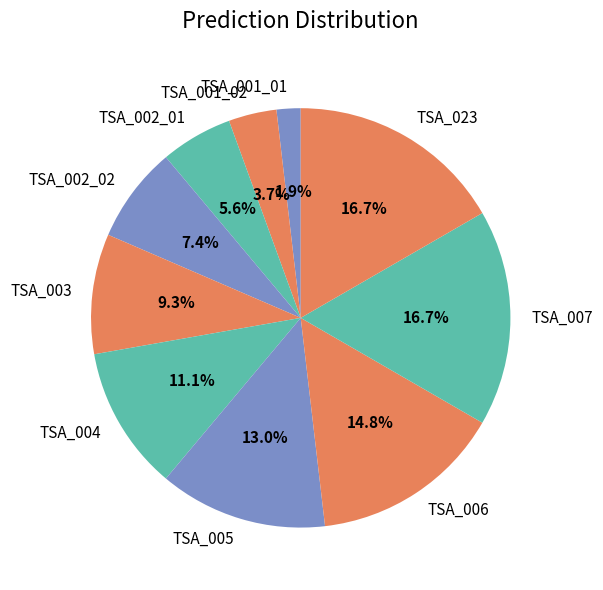

Which has a higher value, TSA_001_02 or TSA_006?

TSA_006